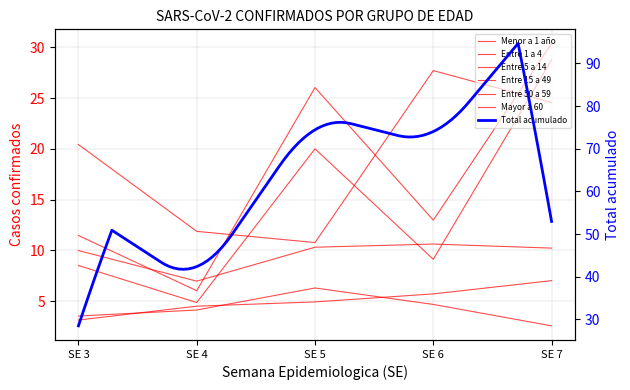

Which series has the largest range (max minus min)?

Entre 5 a 14